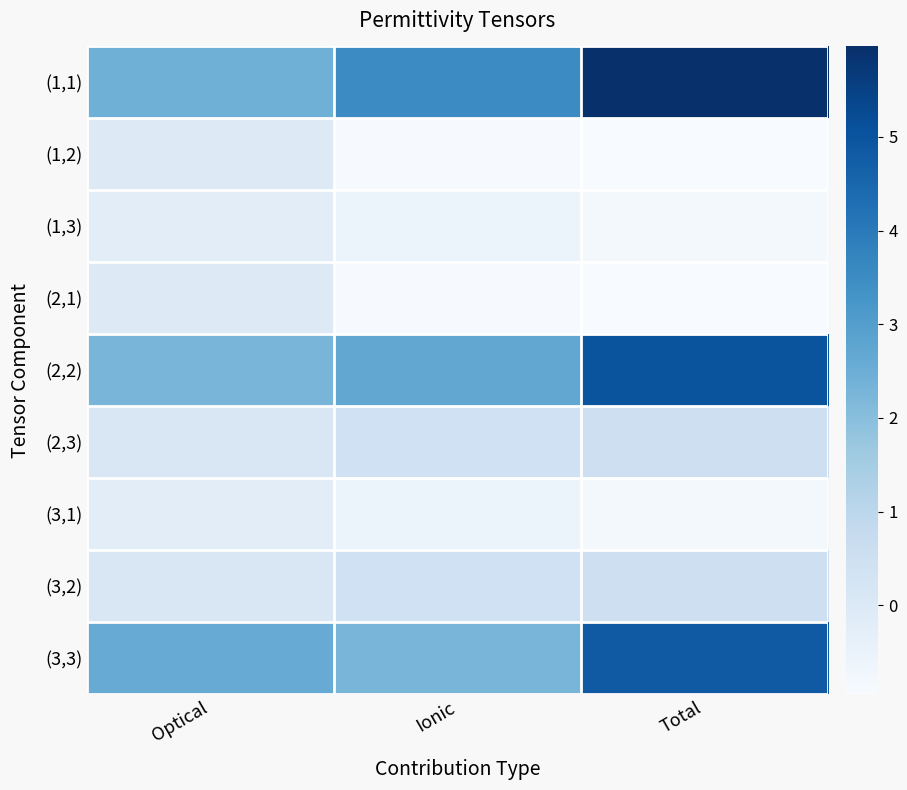

Which series changed the most between Optical and Total?

(1,1)